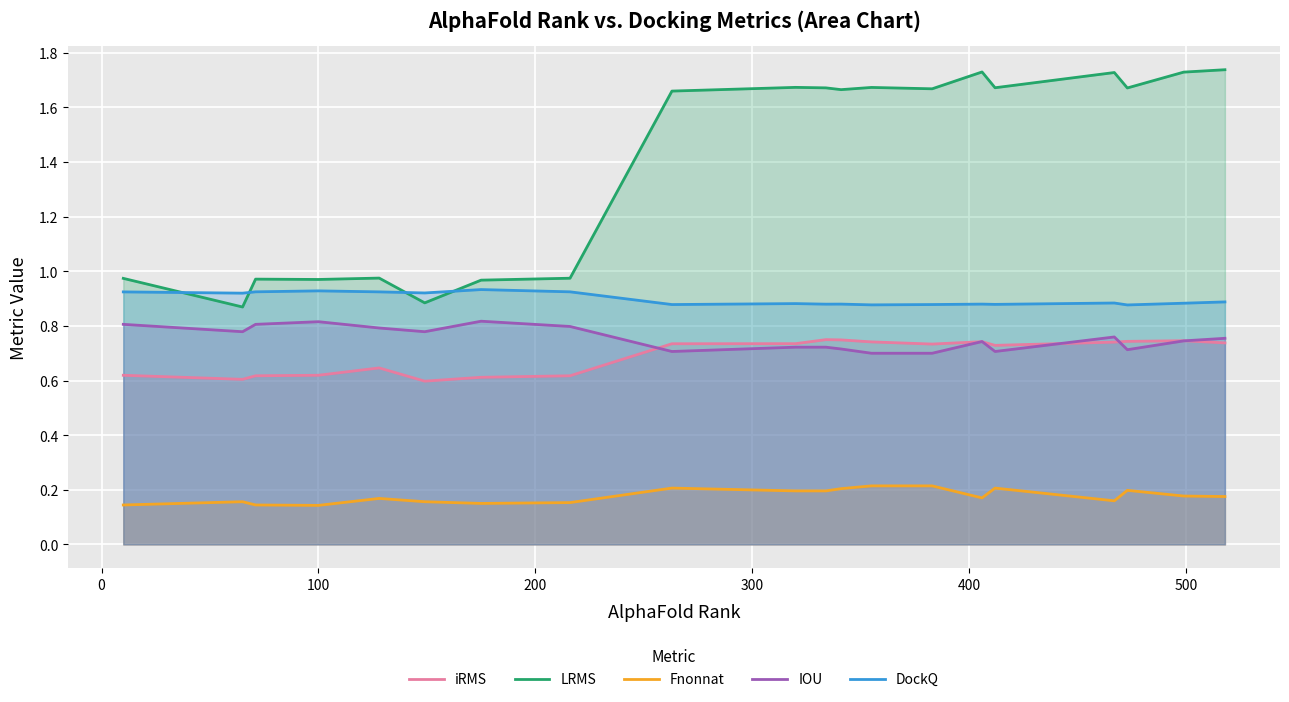

Which series has the largest total across all categories?

LRMS